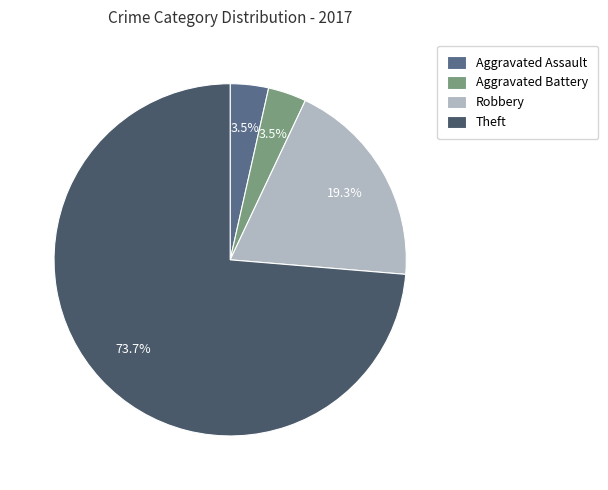

Count the number of slices in the pie.

4